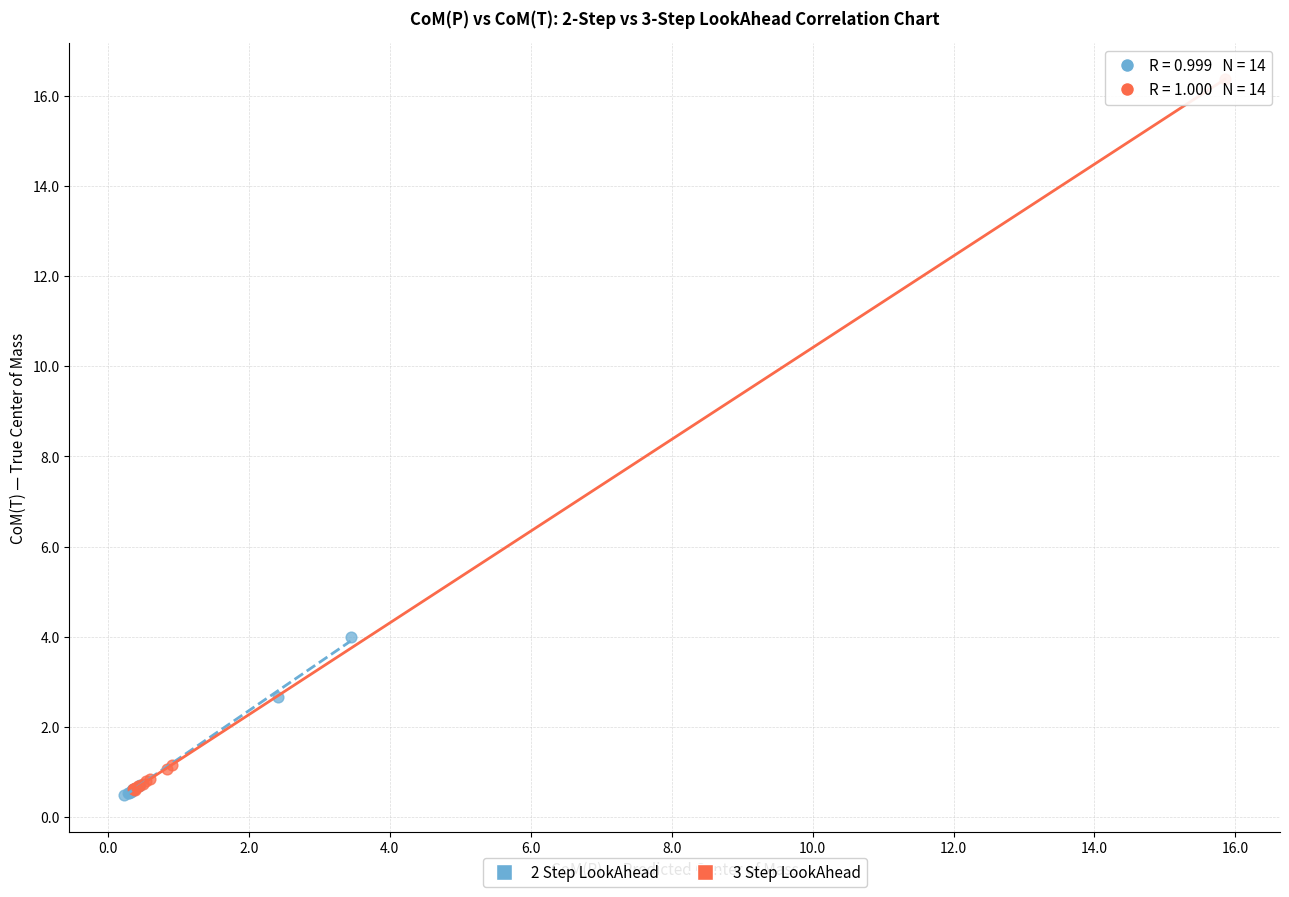

Which series has the widest spread of Y values?

3 Step LookAhead